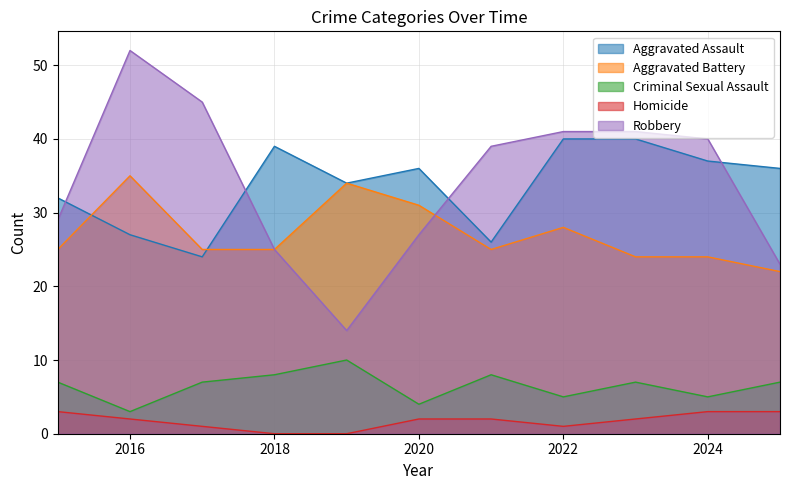

At 2025, list the series in order from largest to smallest.

Aggravated Assault, Robbery, Aggravated Battery, Criminal Sexual Assault, Homicide